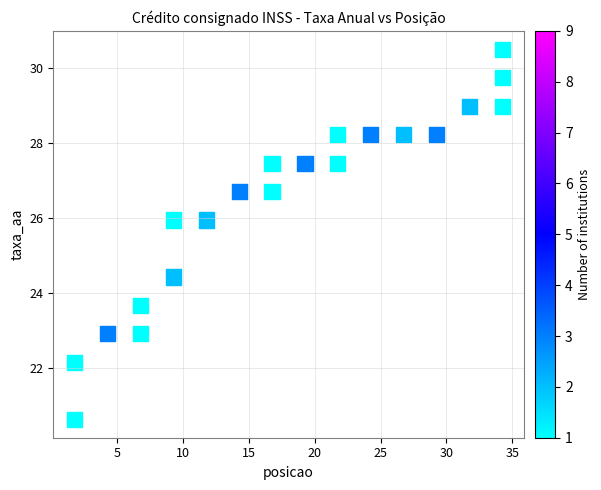

What Y value in the scatter plot is closest to 25?

24.4